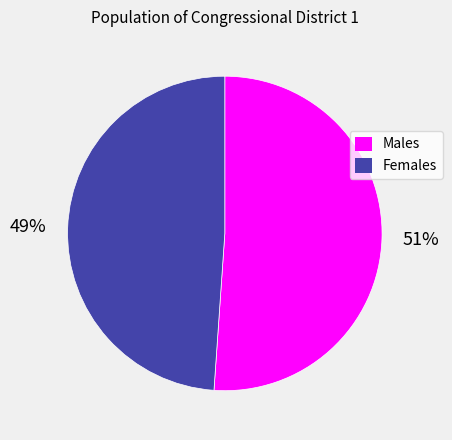

Rank the categories by value from lowest to highest.

Females, Males